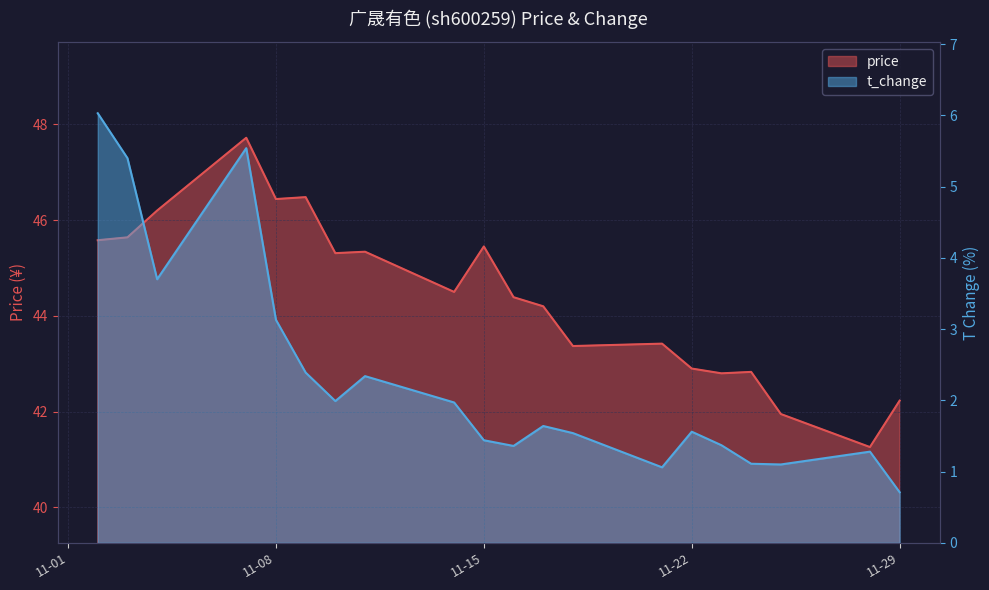

What value does the t_change series have at 11-22?

1.6